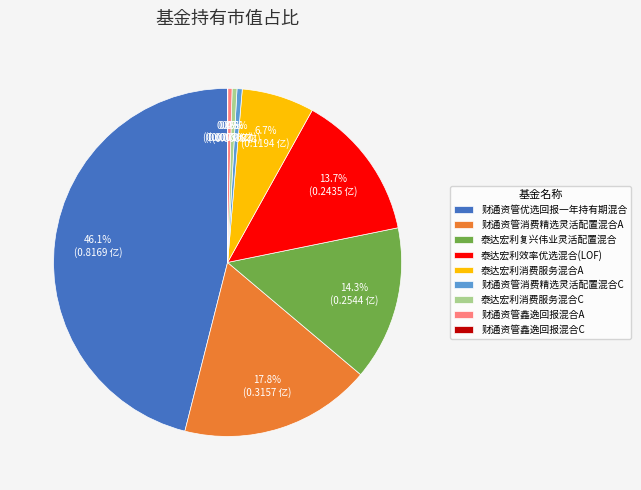

Between 泰达宏利效率优选混合(LOF) and 财通资管优选回报一年持有期混合, which is larger?

财通资管优选回报一年持有期混合